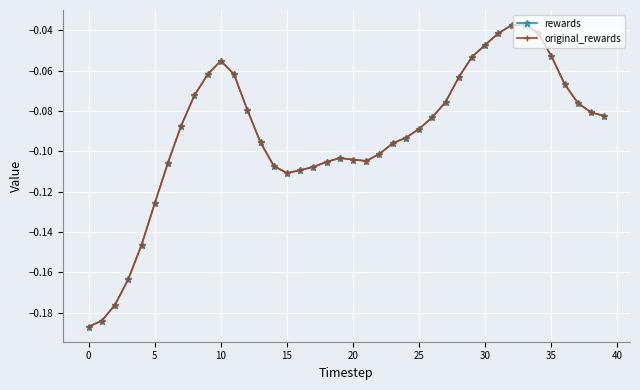

How many lines are shown in the chart?

2